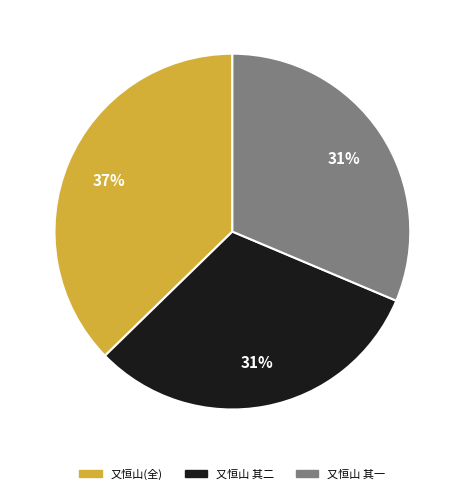

Does any single category account for the majority?

No